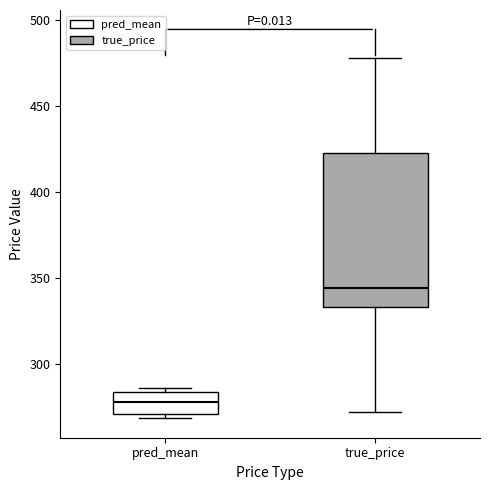

Where is the lower edge of the box for pred_mean on the y-axis? The values are not printed on the chart, so give them approximately, as read against the axis.

270